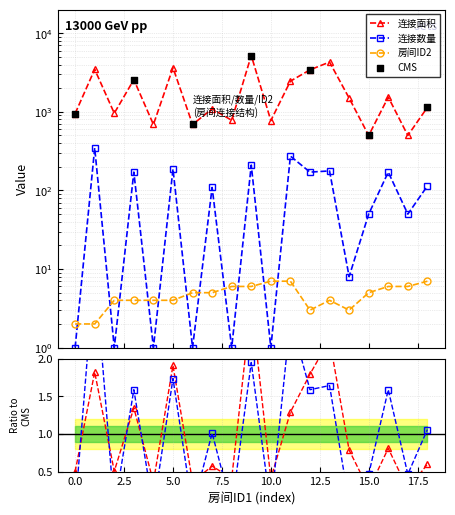

At how many categories does at least one series exceed 305?

19